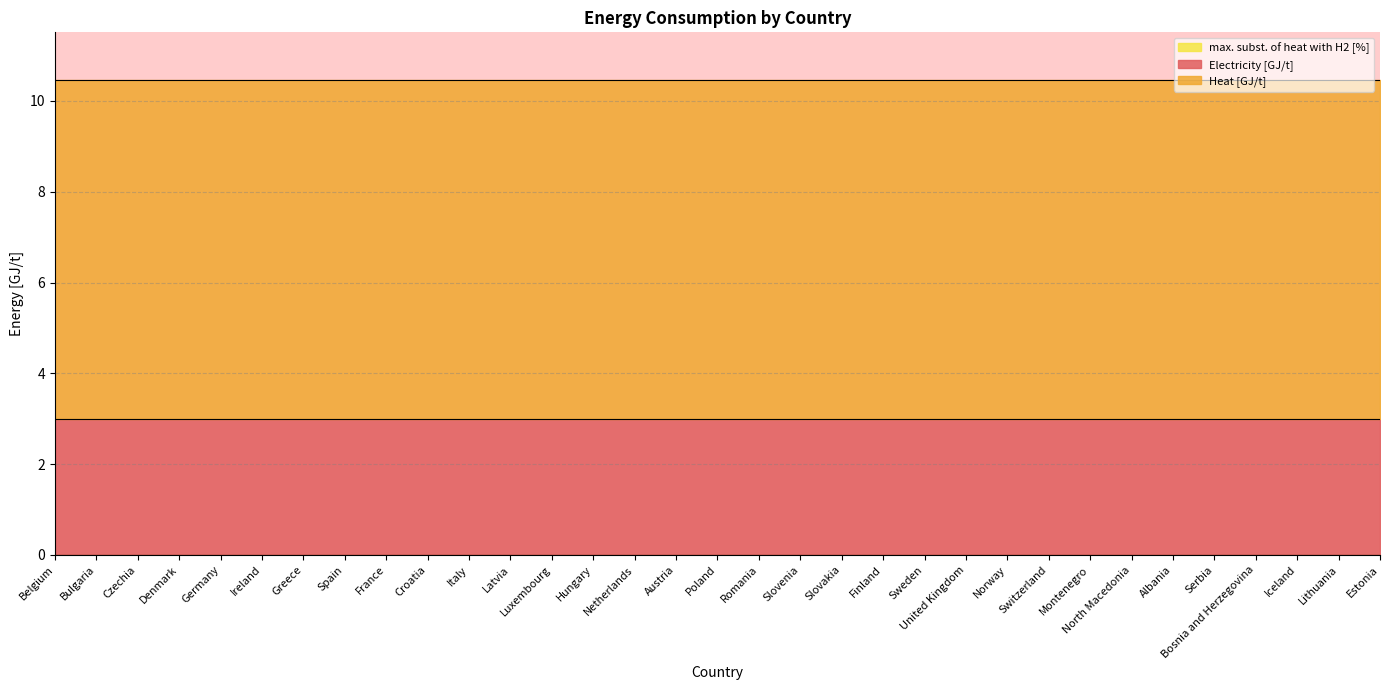

Reading left to right, transcribe all the data shown in this chart.

Electricity [GJ/t]: Belgium=3.0	Bulgaria=3.0	Czechia=3.0	Denmark=3.0	Germany=3.0	Ireland=3.0	Greece=3.0	Spain=3.0	France=3.0	Croatia=3.0	Italy=3.0	Latvia=3.0	Luxembourg=3.0	Hungary=3.0	Netherlands=3.0	Austria=3.0	Poland=3.0	Romania=3.0	Slovenia=3.0	Slovakia=3.0	Finland=3.0	Sweden=3.0	United Kingdom=3.0	Norway=3.0	Switzerland=3.0	Montenegro=3.0	North Macedonia=3.0	Albania=3.0	Serbia=3.0	Bosnia and Herzegovina=3.0	Iceland=3.0	Lithuania=3.0	Estonia=3.0
Heat [GJ/t]: Belgium=7.5	Bulgaria=7.5	Czechia=7.5	Denmark=7.5	Germany=7.5	Ireland=7.5	Greece=7.5	Spain=7.5	France=7.5	Croatia=7.5	Italy=7.5	Latvia=7.5	Luxembourg=7.5	Hungary=7.5	Netherlands=7.5	Austria=7.5	Poland=7.5	Romania=7.5	Slovenia=7.5	Slovakia=7.5	Finland=7.5	Sweden=7.5	United Kingdom=7.5	Norway=7.5	Switzerland=7.5	Montenegro=7.5	North Macedonia=7.5	Albania=7.5	Serbia=7.5	Bosnia and Herzegovina=7.5	Iceland=7.5	Lithuania=7.5	Estonia=7.5
max. subst. of heat with H2 [%]: Belgium=0.0	Bulgaria=0.0	Czechia=0.0	Denmark=0.0	Germany=0.0	Ireland=0.0	Greece=0.0	Spain=0.0	France=0.0	Croatia=0.0	Italy=0.0	Latvia=0.0	Luxembourg=0.0	Hungary=0.0	Netherlands=0.0	Austria=0.0	Poland=0.0	Romania=0.0	Slovenia=0.0	Slovakia=0.0	Finland=0.0	Sweden=0.0	United Kingdom=0.0	Norway=0.0	Switzerland=0.0	Montenegro=0.0	North Macedonia=0.0	Albania=0.0	Serbia=0.0	Bosnia and Herzegovina=0.0	Iceland=0.0	Lithuania=0.0	Estonia=0.0